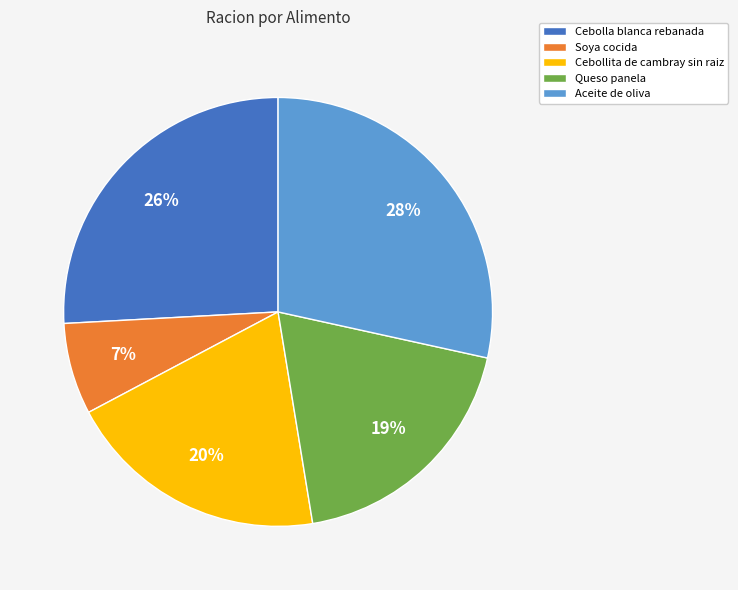

What percentage is the Cebolla blanca rebanada slice, to the nearest percent?

26%